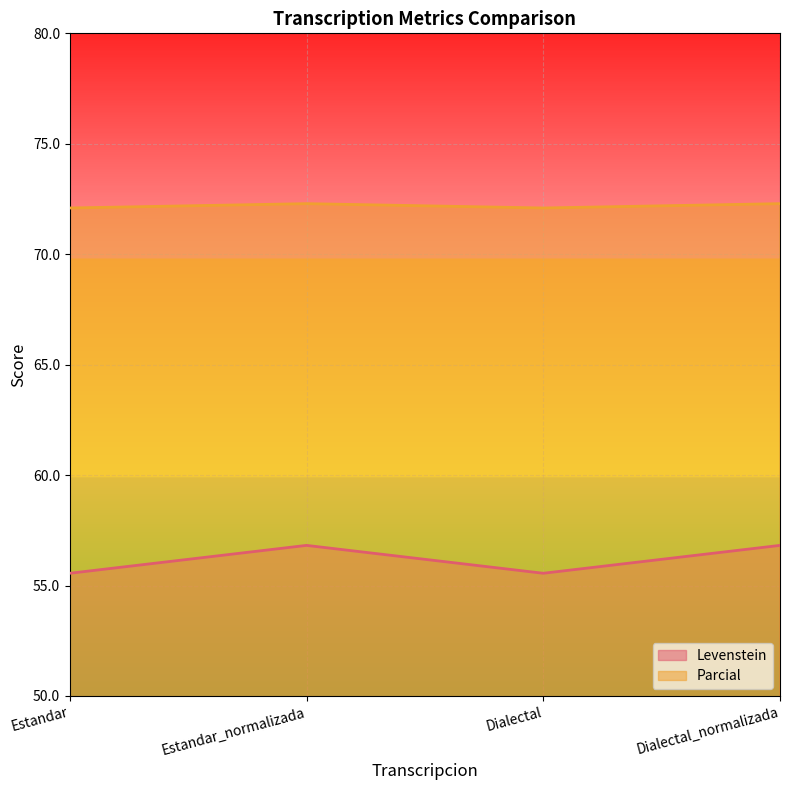

What are all the series names shown in the legend?

Levenstein, Parcial